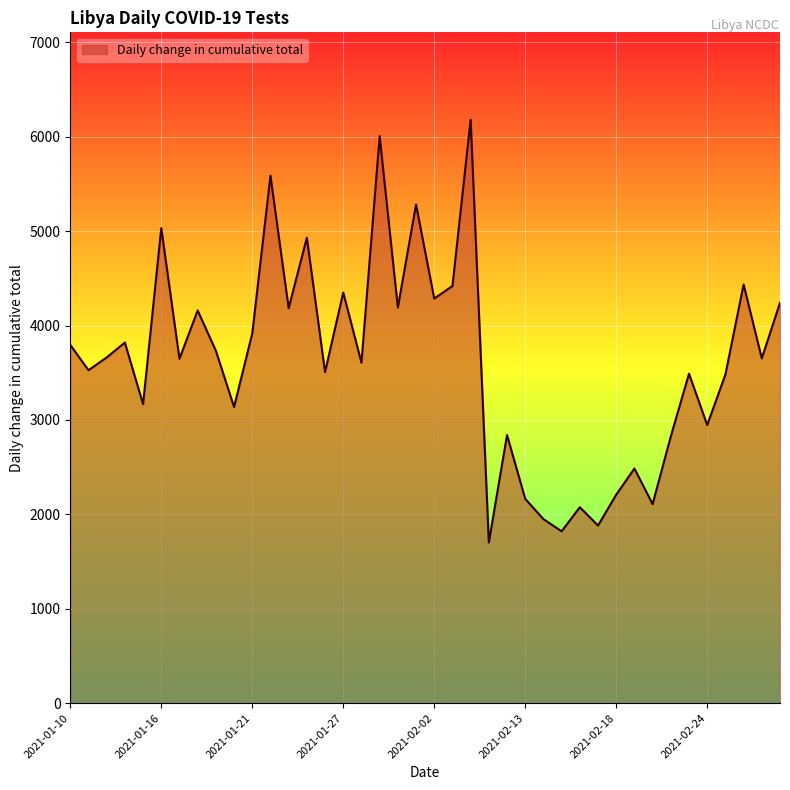

What is the maximum value shown in the chart?

6180